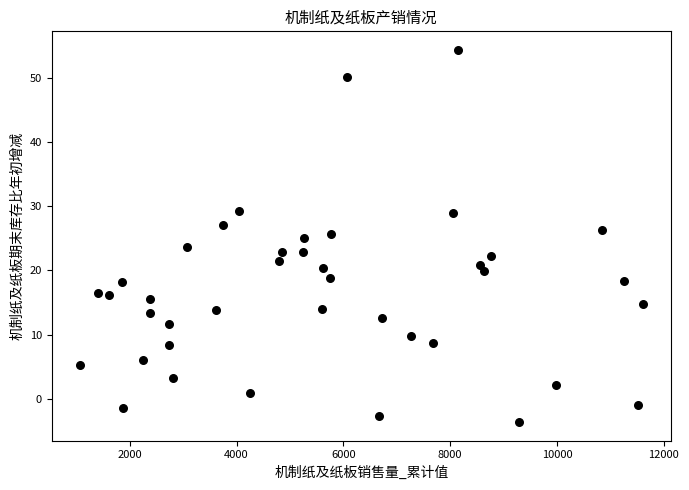

What is the range of Y values (max minus min)?

57.9